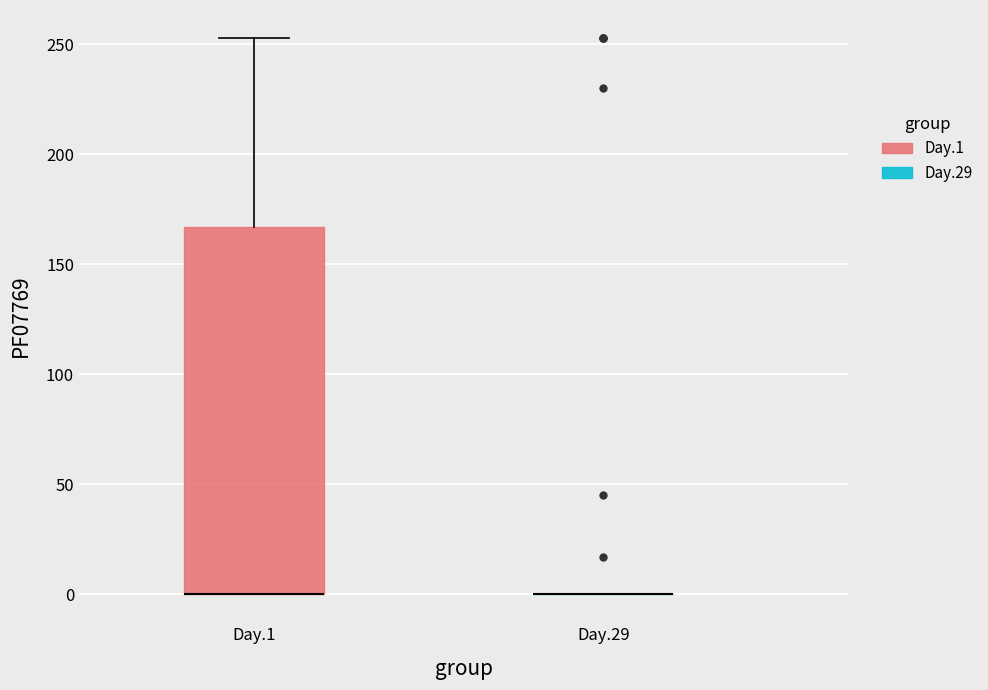

Comparing the boxes themselves (not the whiskers), which one is the tallest?

Day.1